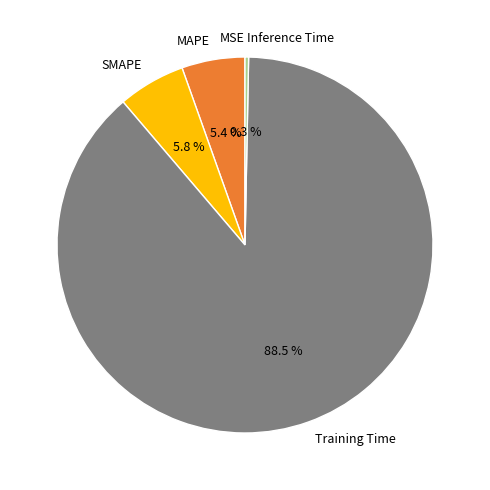

Does Training Time represent more than half of the total?

Yes